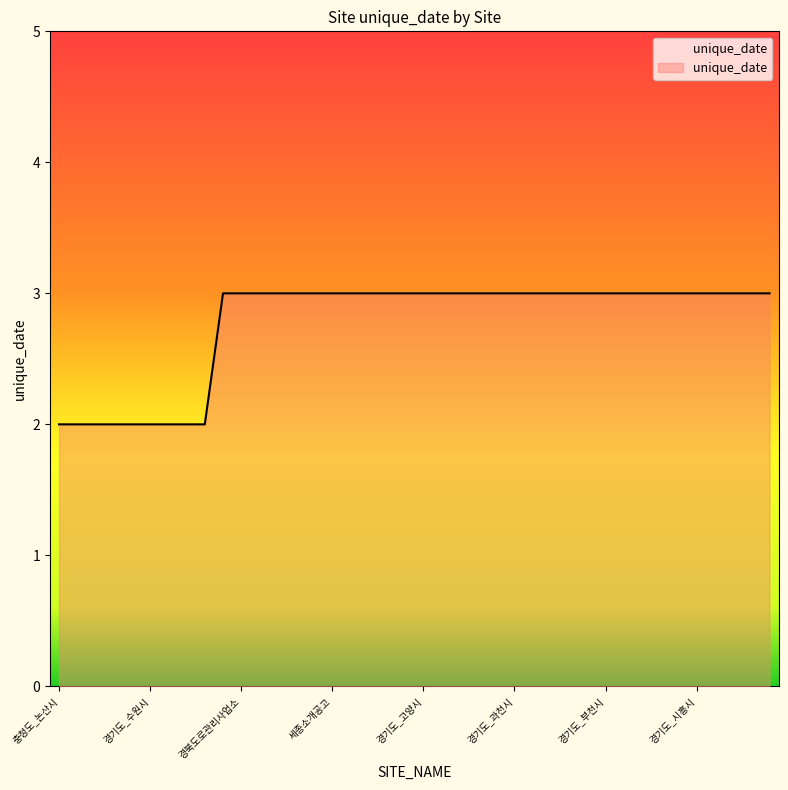

What is the greatest value displayed?

3